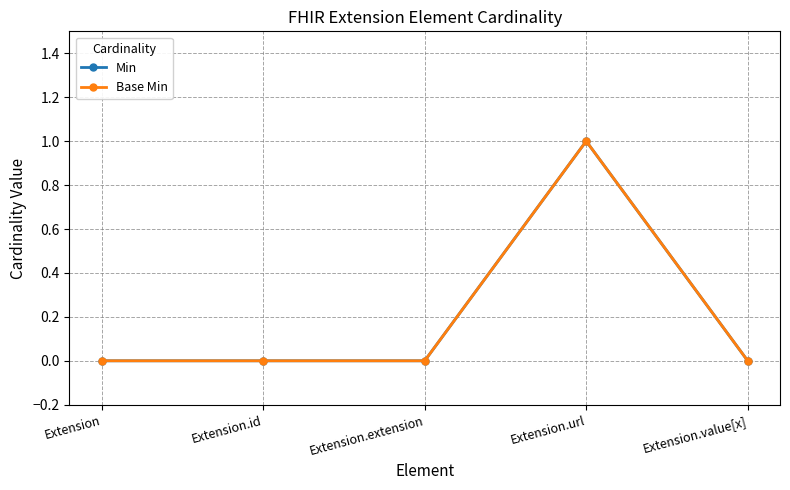

At how many categories does at least one series exceed 0?

1